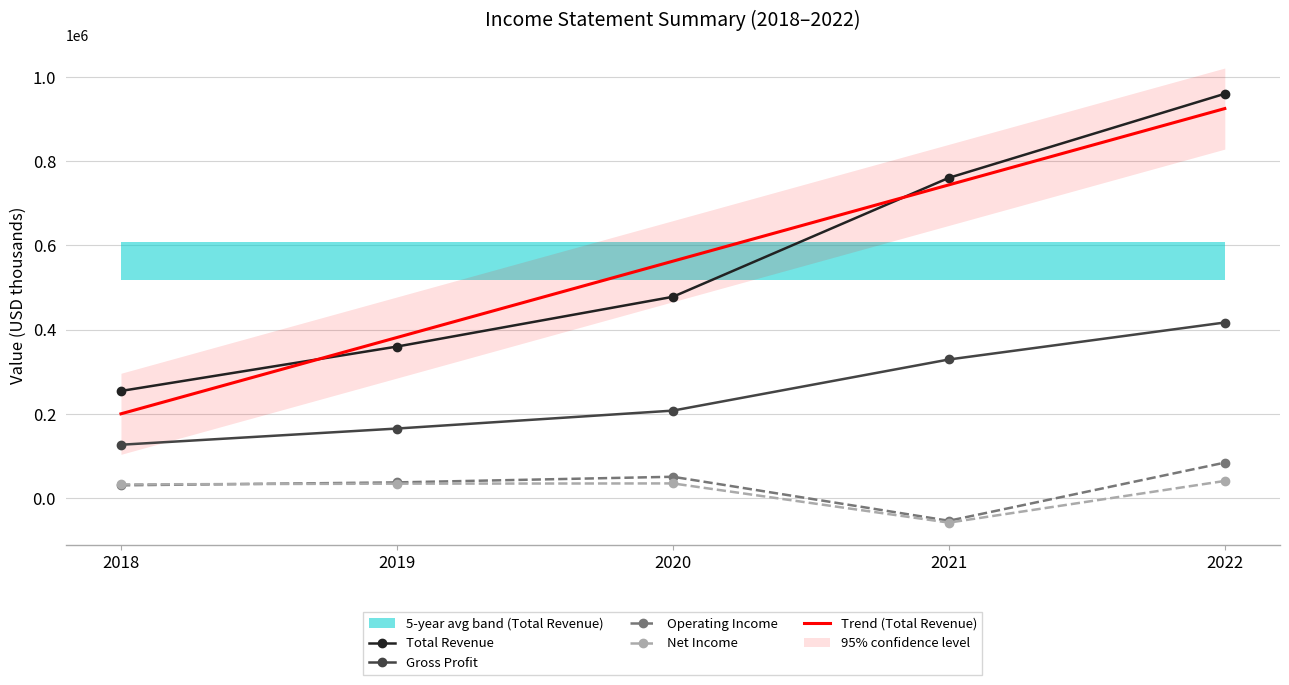

At which category is the sum across all series the highest?

2022